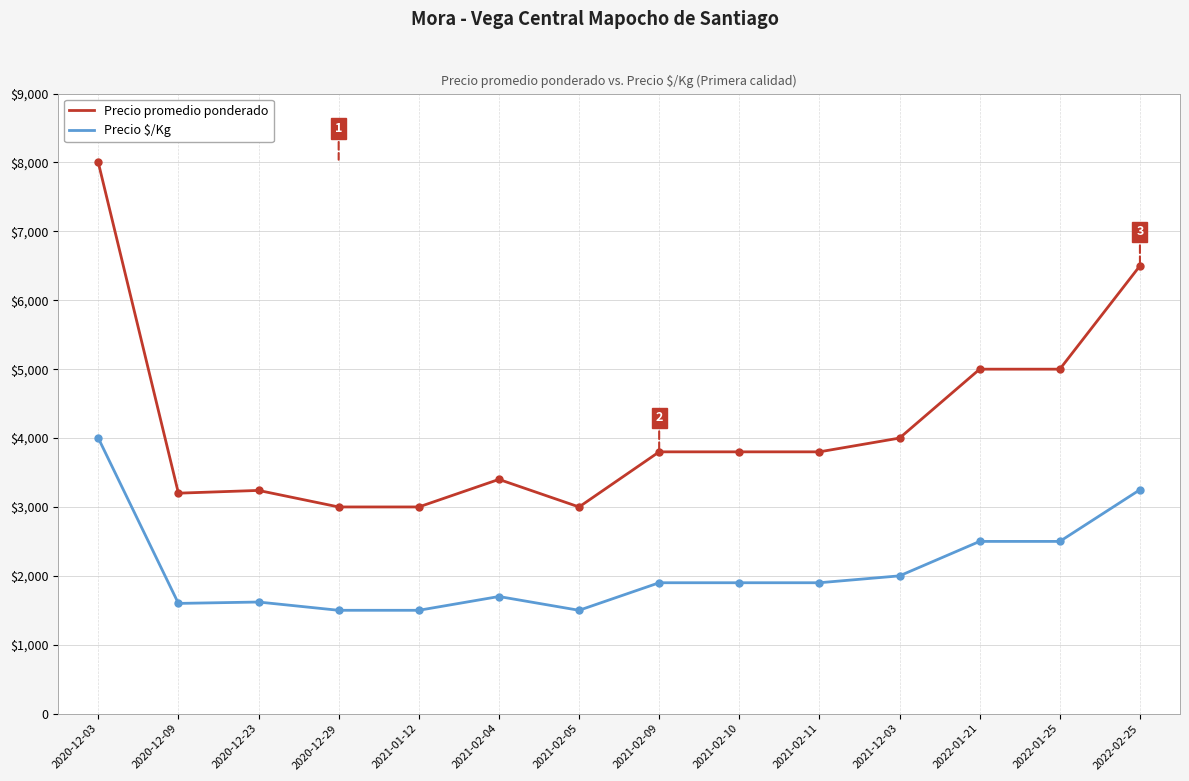

Is this an area chart (filled region under the line)?

No